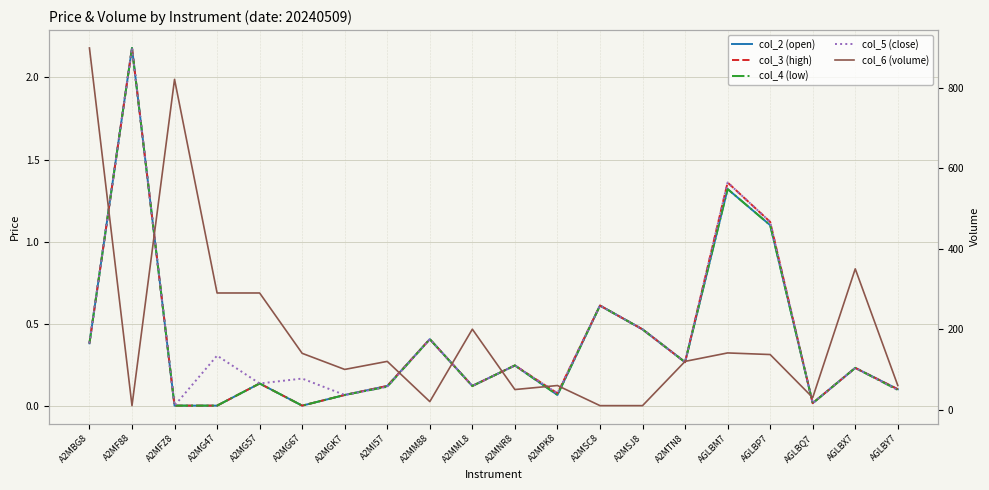

How many values in col_4 (low) are above zero?

17